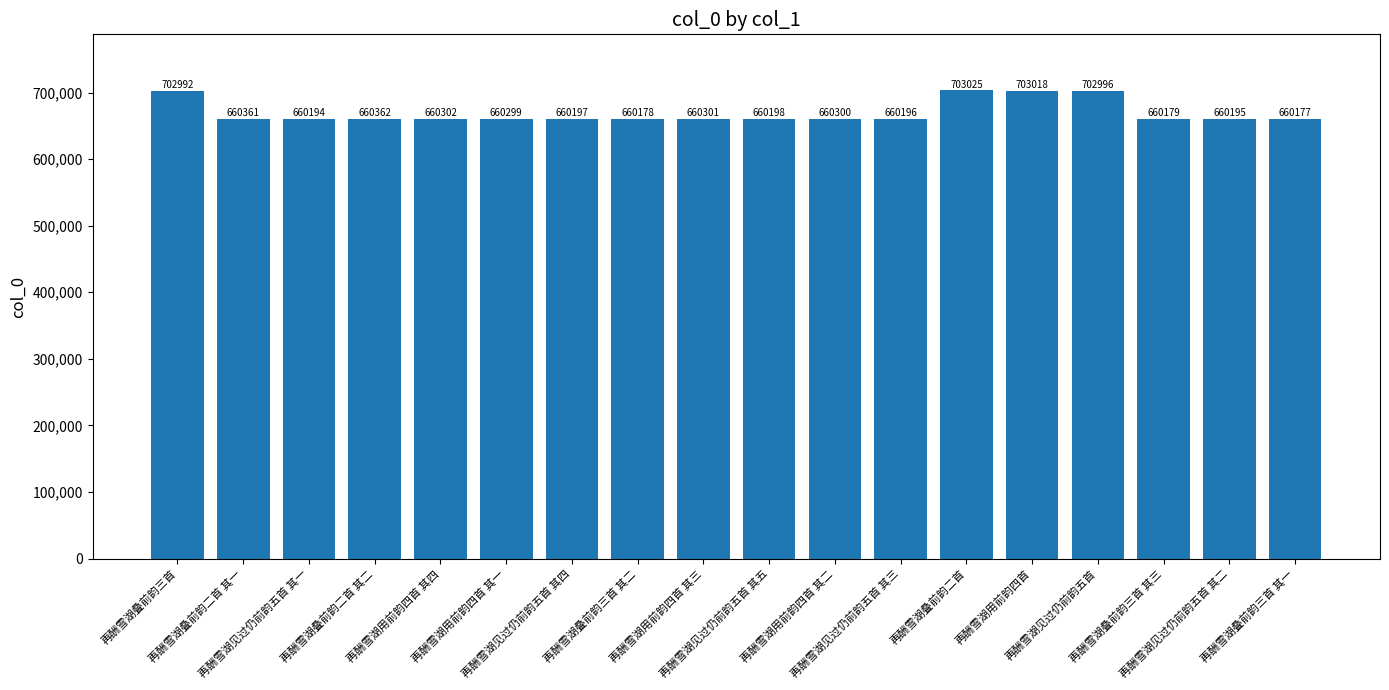

Reading right to left, extract all data points from this chart.

660177	660195	660179	702996	703018	703025	660196	660300	660198	660301	660178	660197	660299	660302	660362	660194	660361	702992